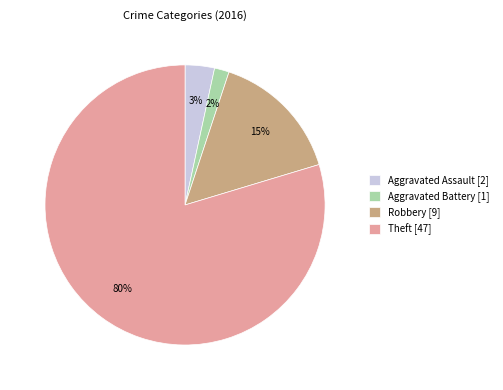

Which slice is the smallest?

Aggravated Battery